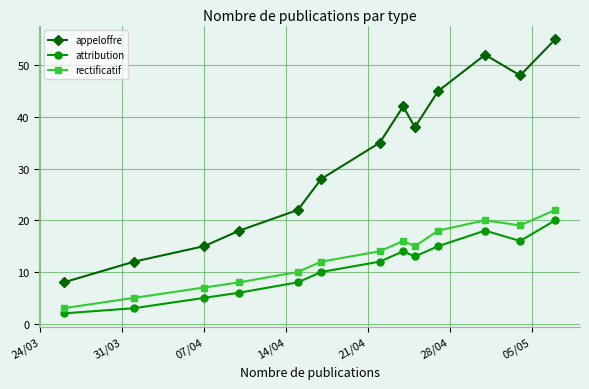

What is the difference between the maximum and second lowest values in the attribution series?

17